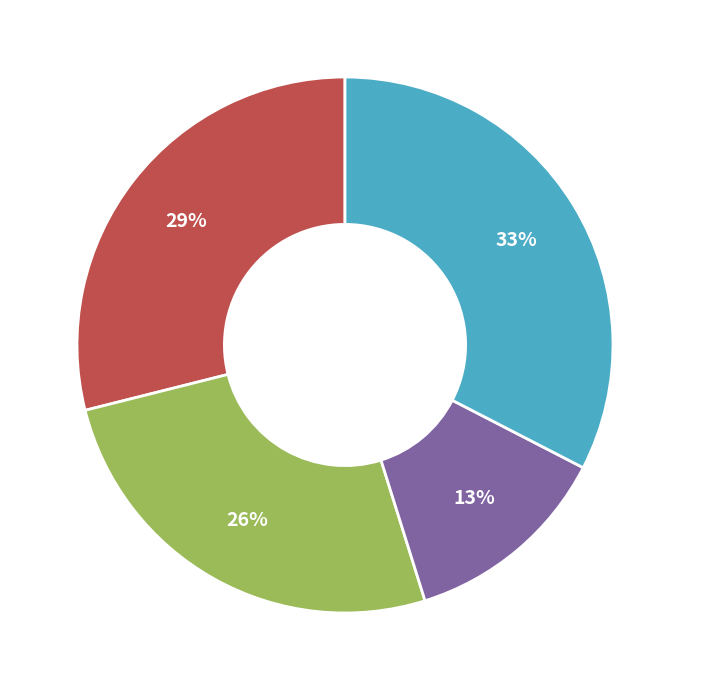

To the nearest percent, what is the difference between the largest and smallest slice percentages?

20%